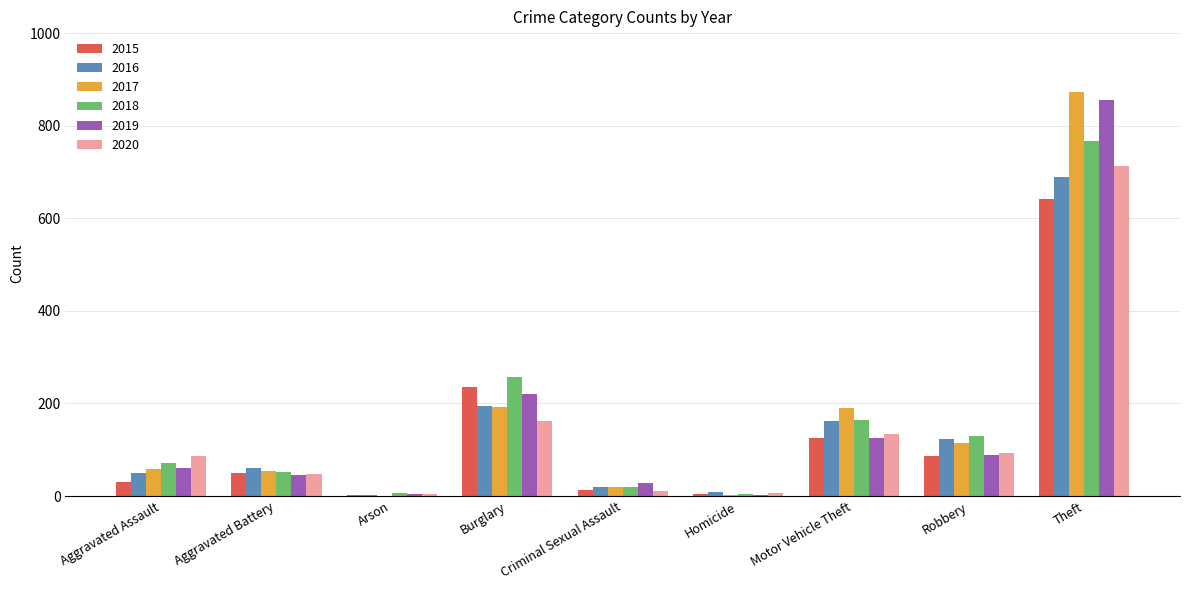

Are the bars horizontal?

No